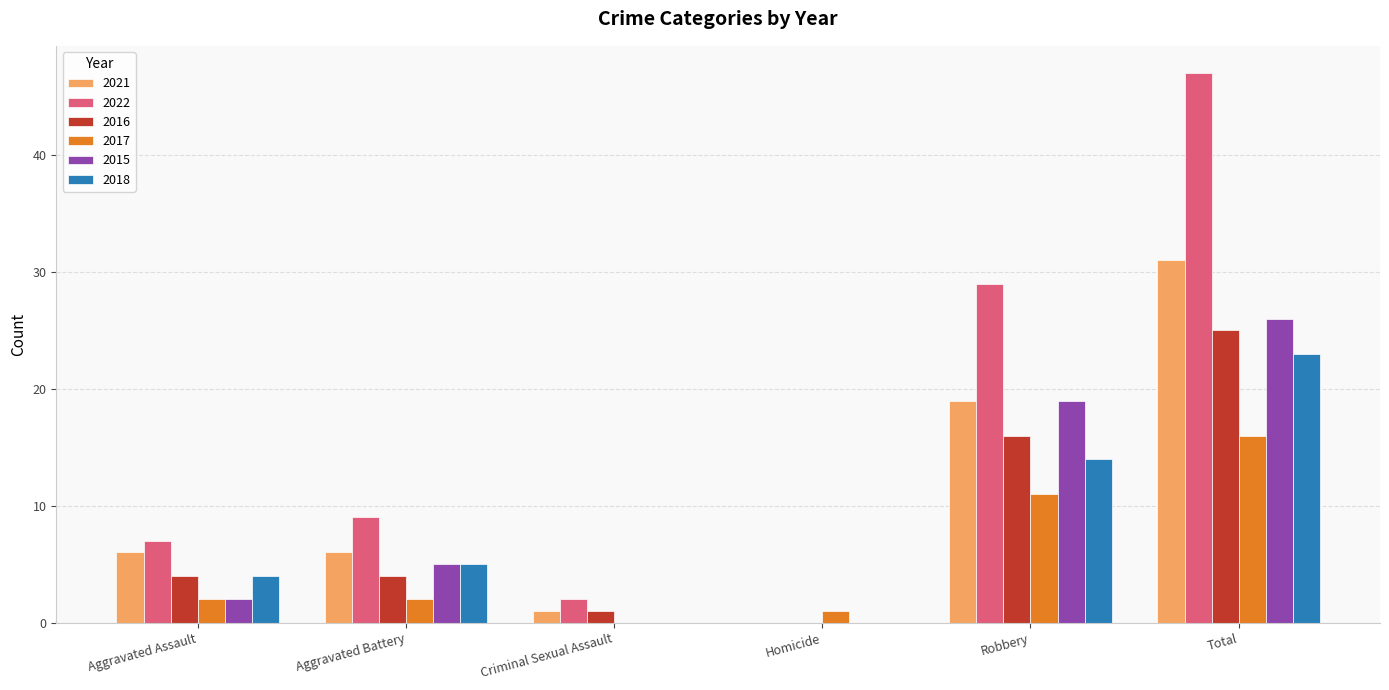

What is the approximate value of 2018 at Total?

23